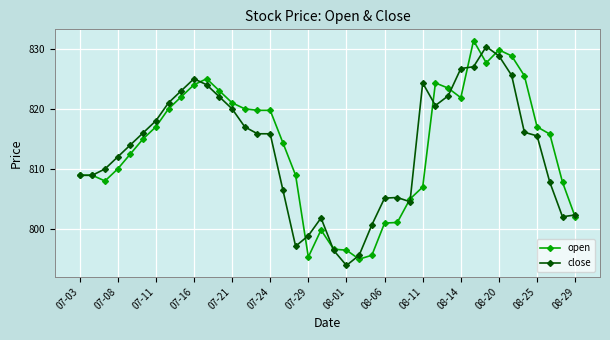

How many values in the close series are below 815?

19